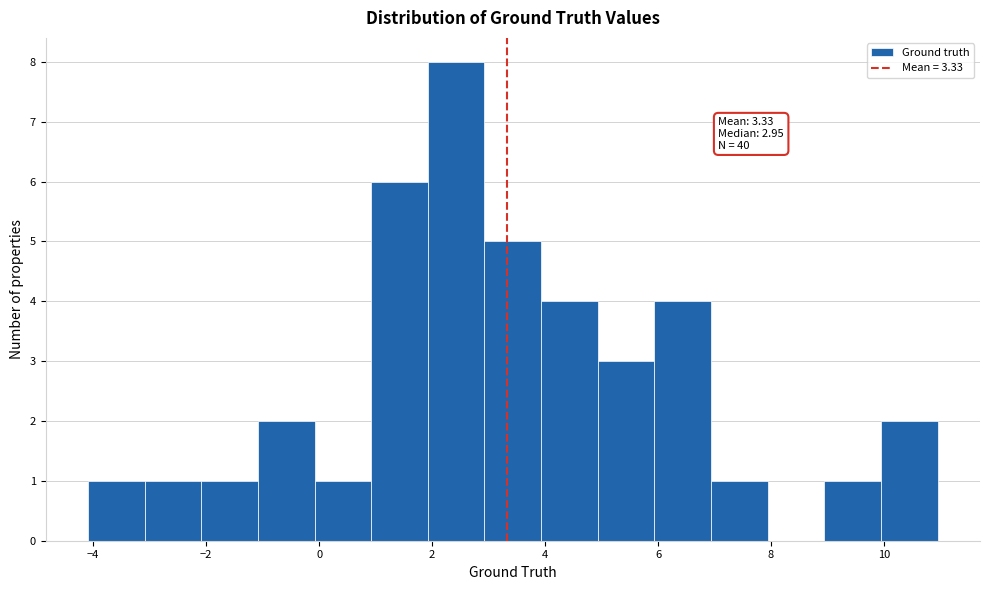

Over which range of the x-axis is the bar tallest?

2 to 3